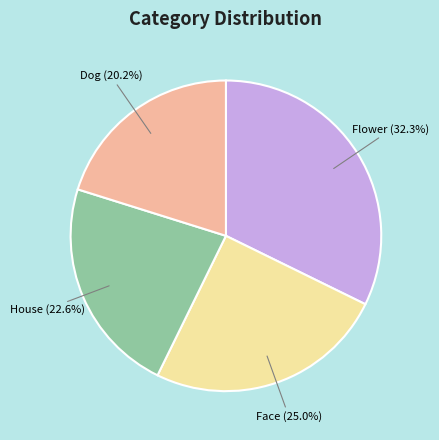

Is there any slice that represents more than half of the pie?

No